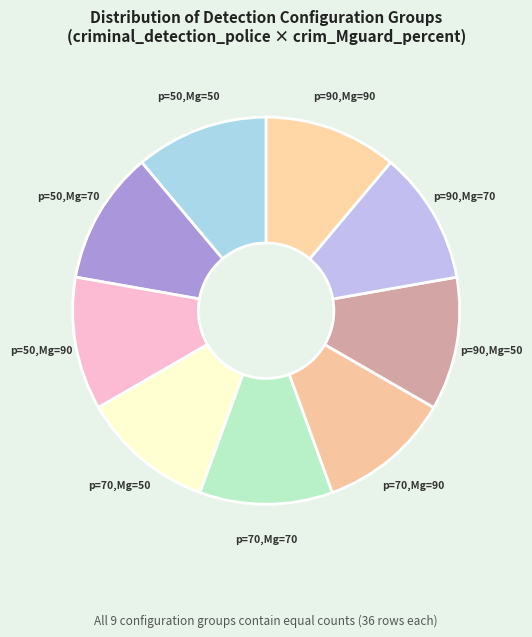

Does p=70,Mg=50 account for over 50% of the chart?

No